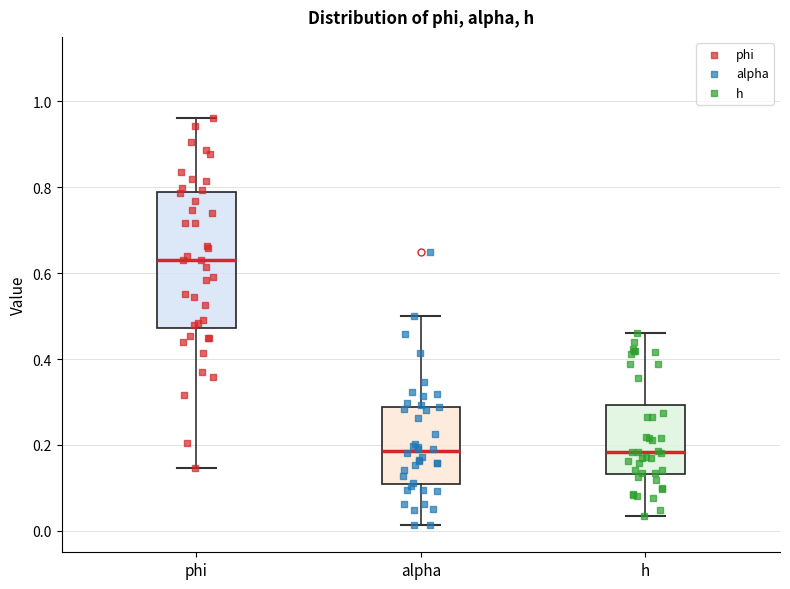

Reading left to right, transcribe this box plot: for each box, give where its median line is, the range the box spans, and where its two whiskers end, as read against the y-axis. The values are not printed on the chart, so give them approximately, as read against the axis.

phi: median 0.64, box 0.48 to 0.78, whiskers 0.14 to 0.96
alpha: median 0.18, box 0.10 to 0.28, whiskers 0.02 to 0.50
h: median 0.18, box 0.14 to 0.30, whiskers 0.04 to 0.46